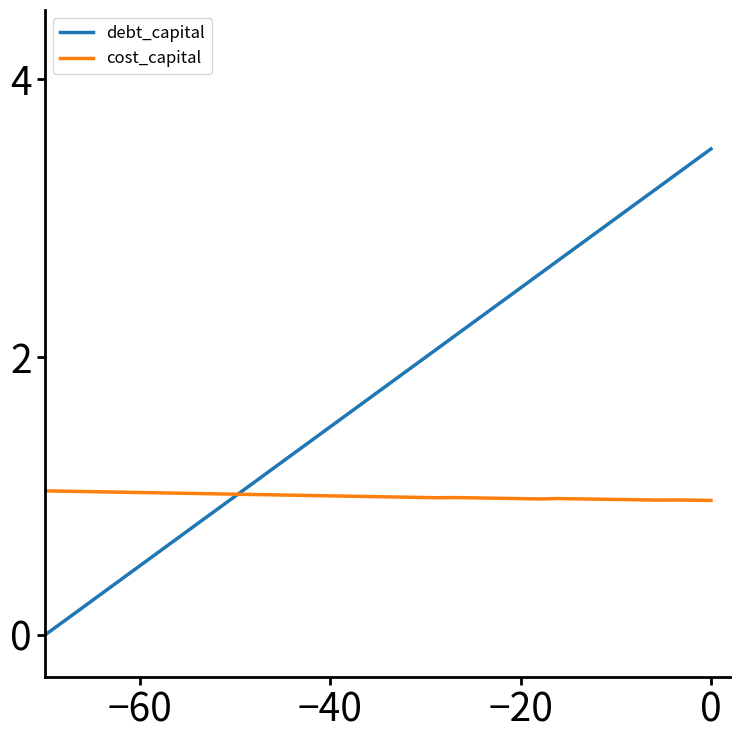

List the series in order of their overall mean, lowest first.

cost_capital, debt_capital